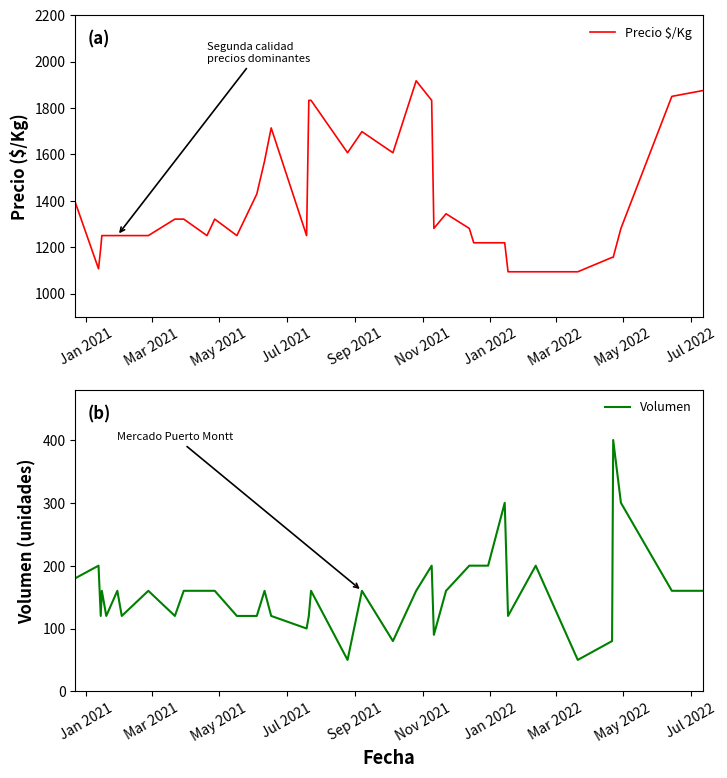

In Volumen, how many points are lower than both neighbors (excluding endpoints)?

10